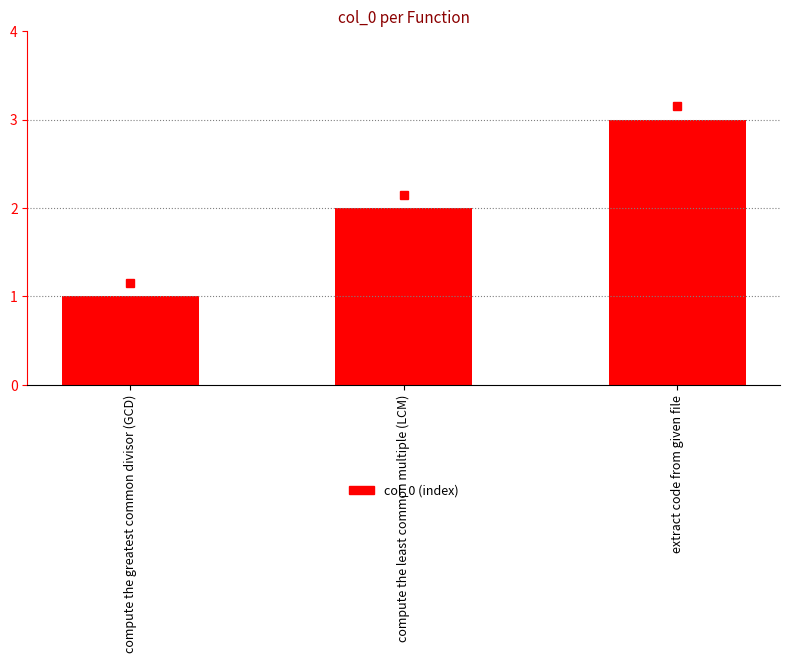

What is the ratio of the value at compute the least common multiple (LCM) to the value at compute the greatest common divisor (GCD)?

2.0